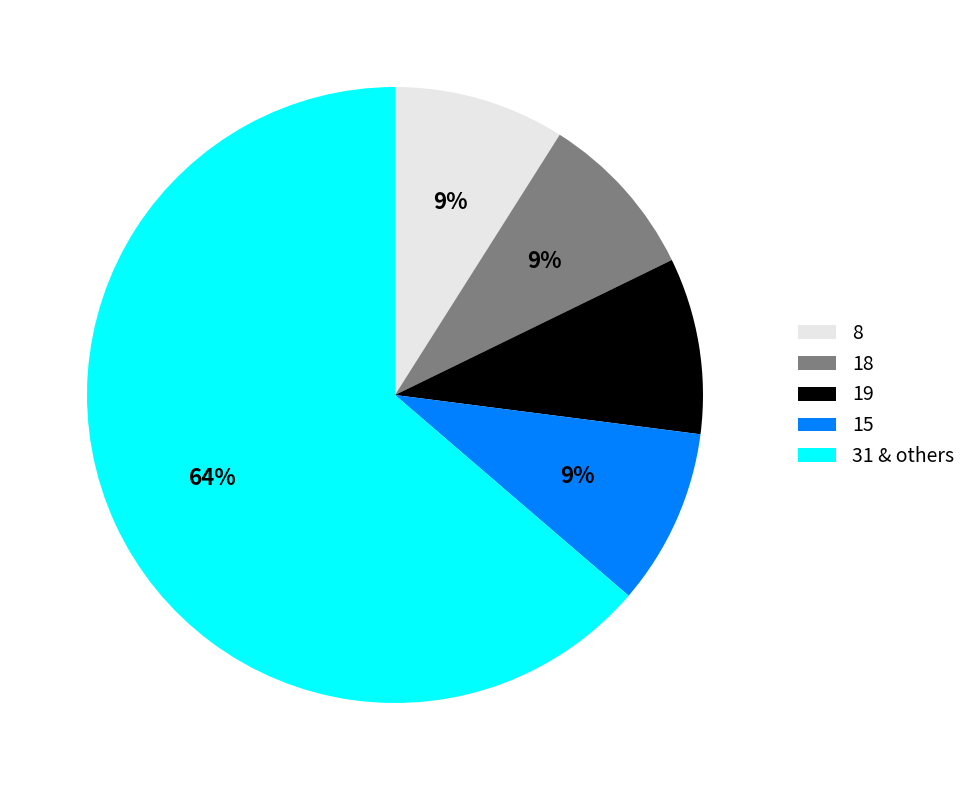

What is the largest slice in the pie chart?

31 & others